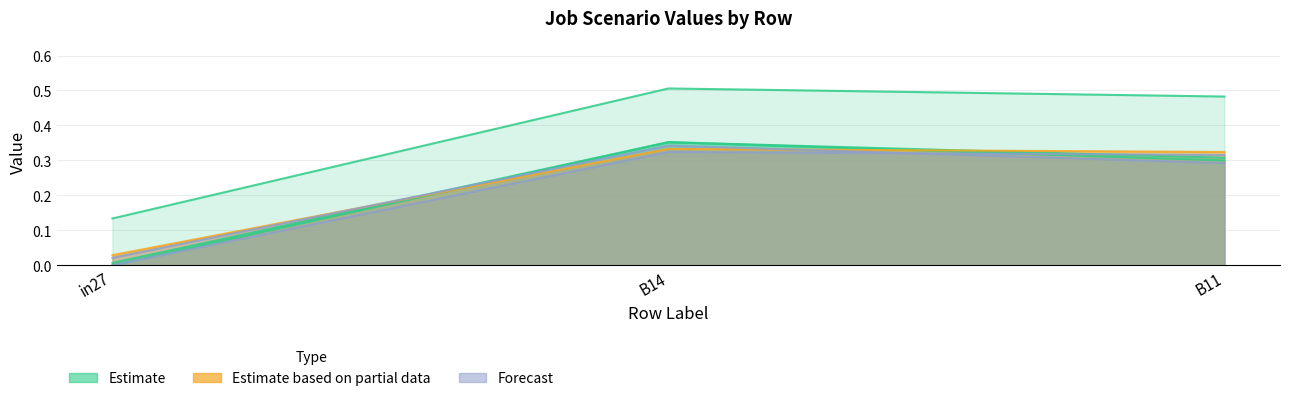

What is the label of the 3rd point from the left?

B11